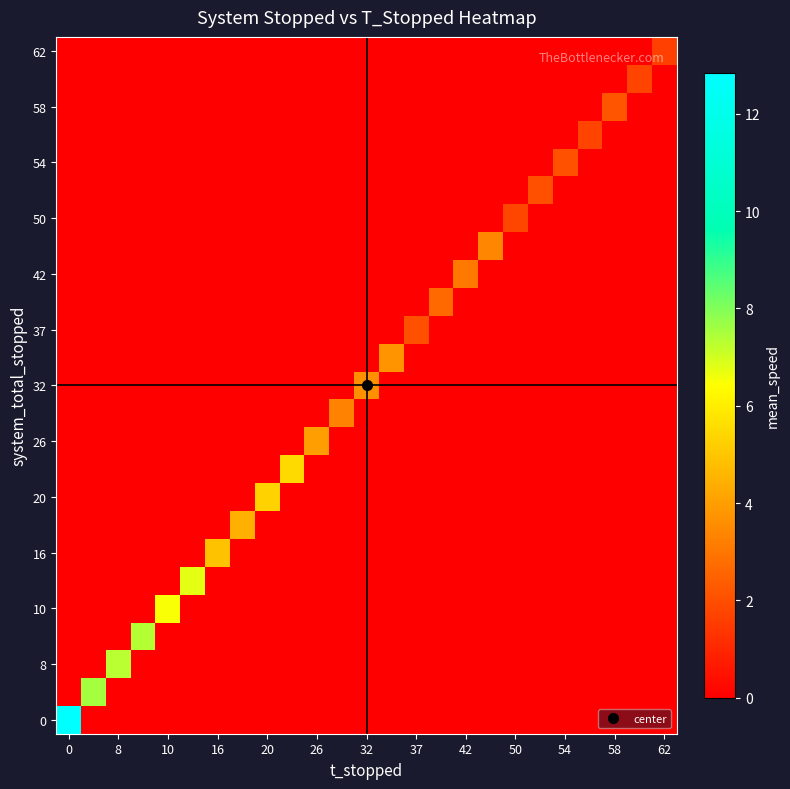

Which series has the largest range (max minus min)?

row_0